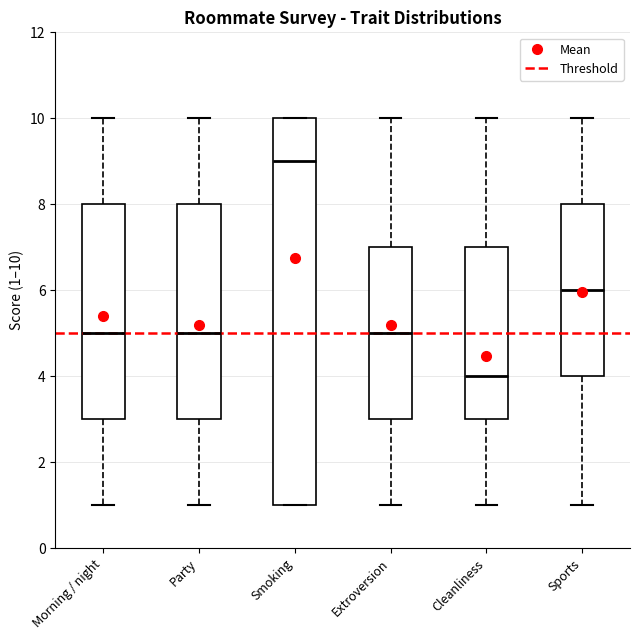

Which box's median line is the lowest?

Cleanliness